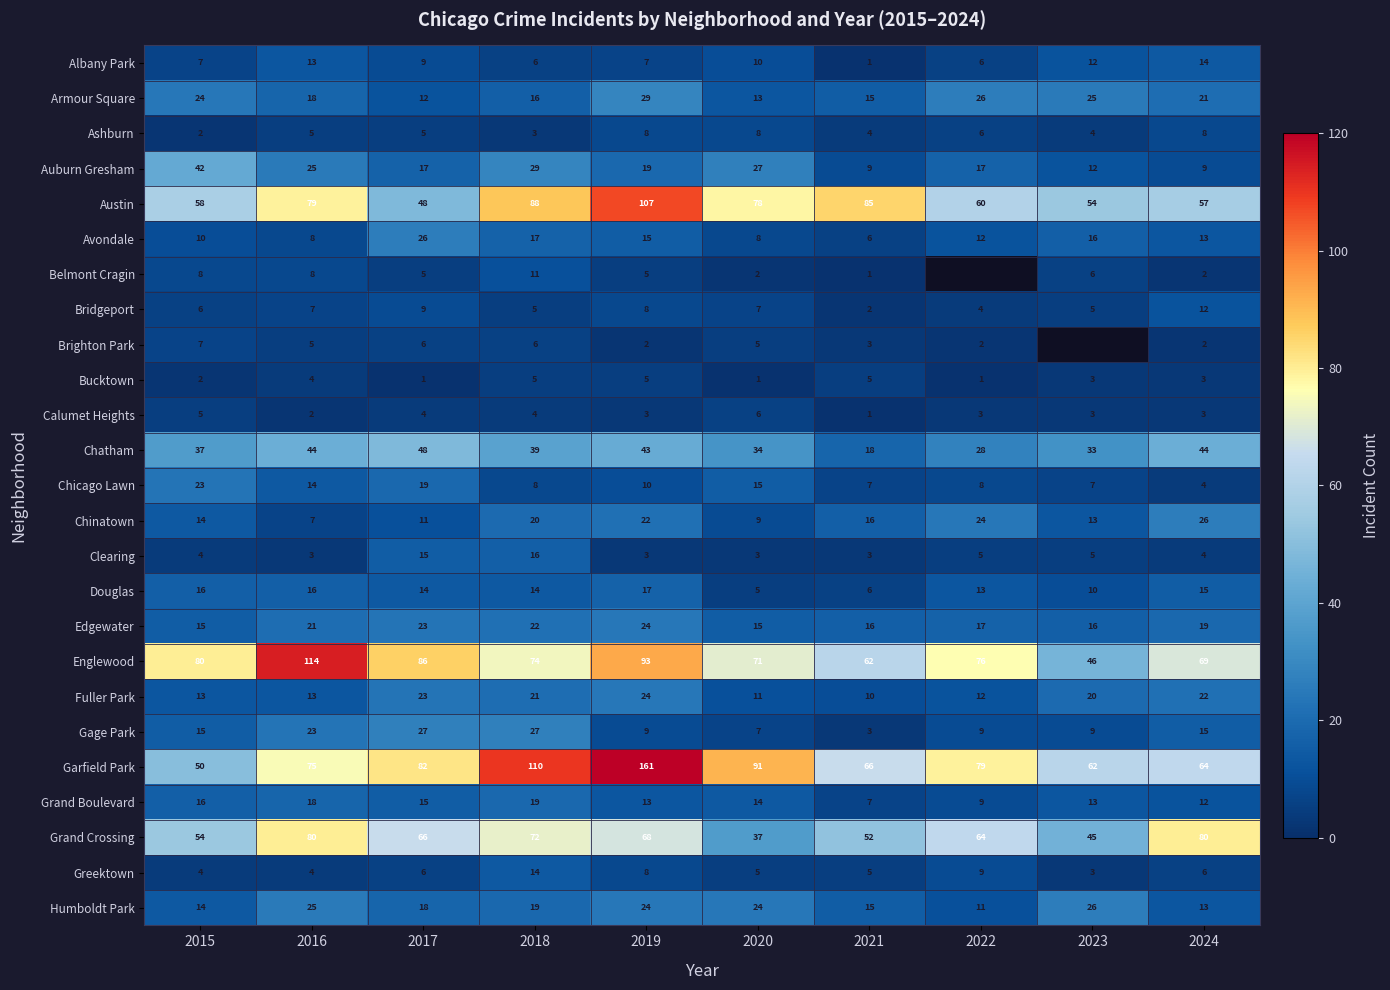

What is the lowest value of the Chatham series?

18